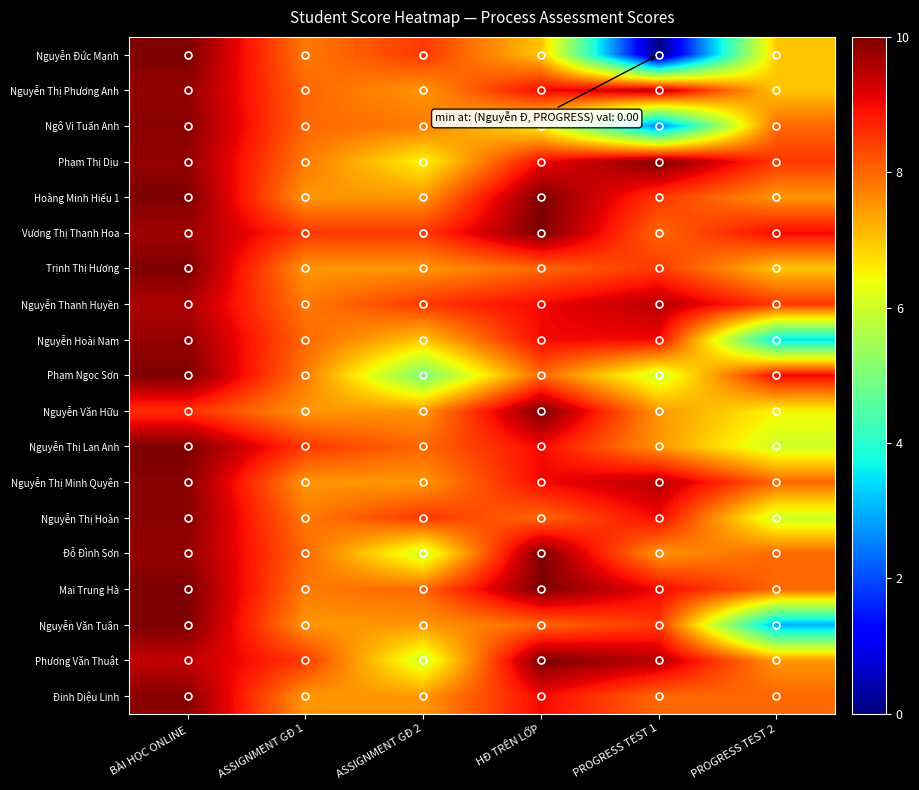

Which series has the largest total across all categories?

Vương Thị Thanh Hoa